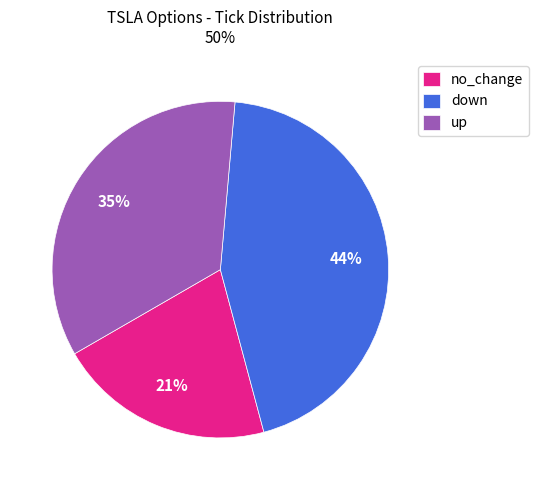

Which category has the smallest portion of the pie?

no_change